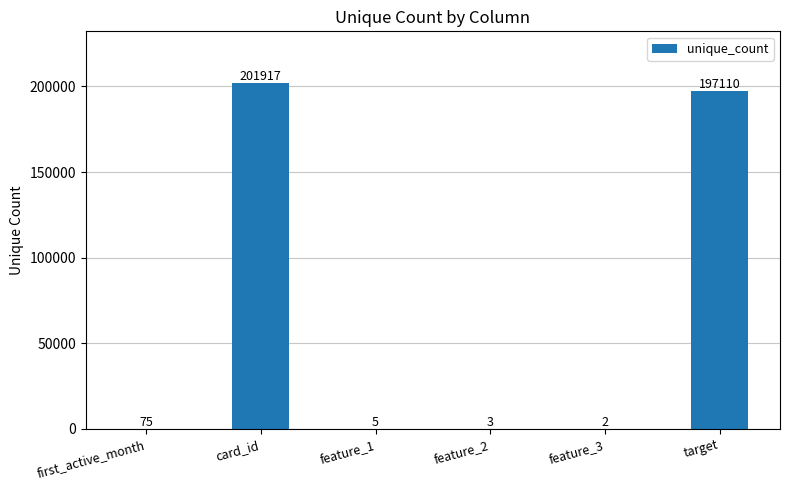

Reading right to left, what are all the values shown in this chart?

target=197110	feature_3=2	feature_2=3	feature_1=5	card_id=201917	first_active_month=75